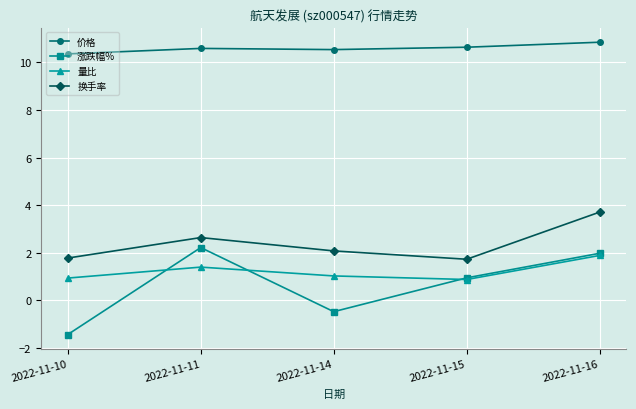

In 价格, how many points are lower than both neighbors (excluding endpoints)?

1